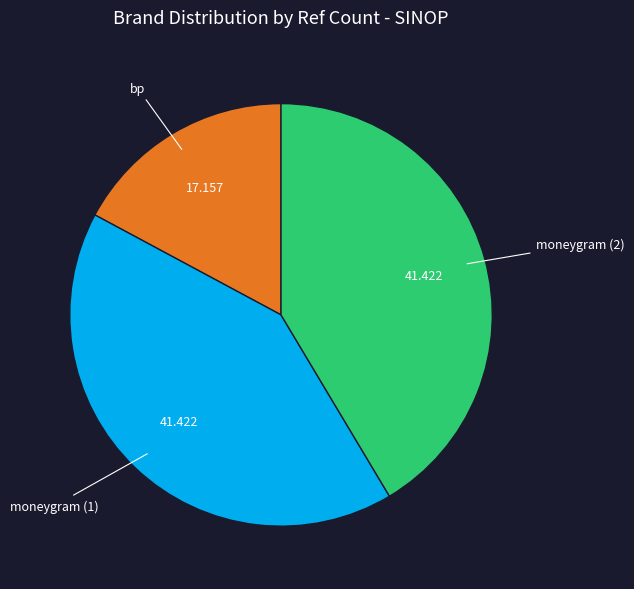

Is there a majority slice in this chart?

No